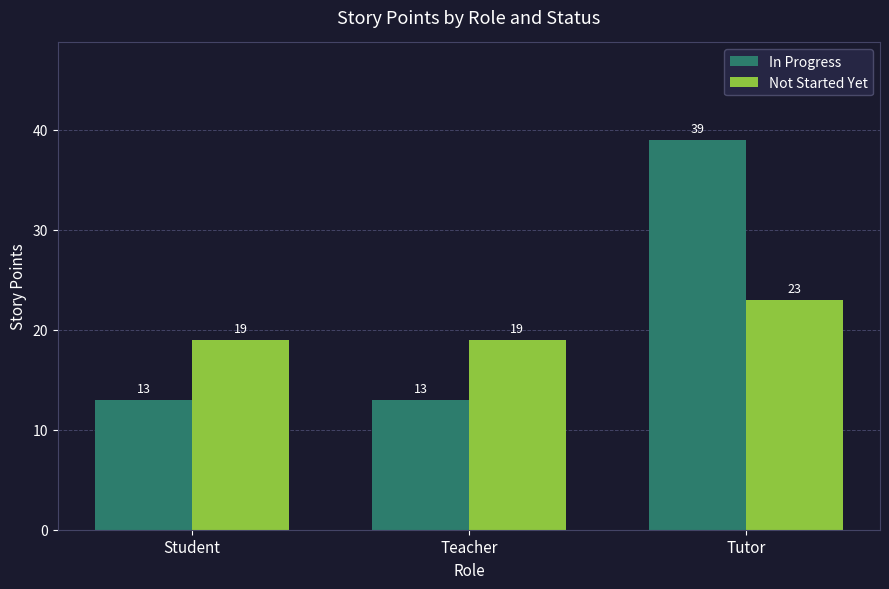

How many categories are shown in the chart?

3